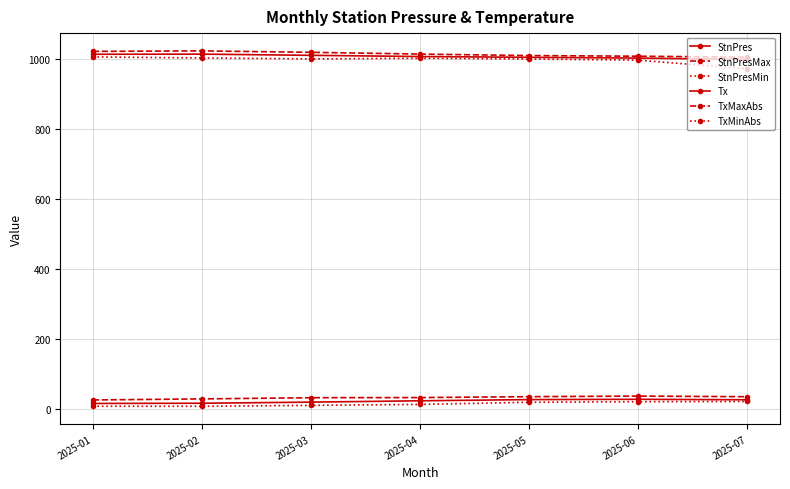

True or false: StnPresMax has more than 1 points higher than both neighbors.

False